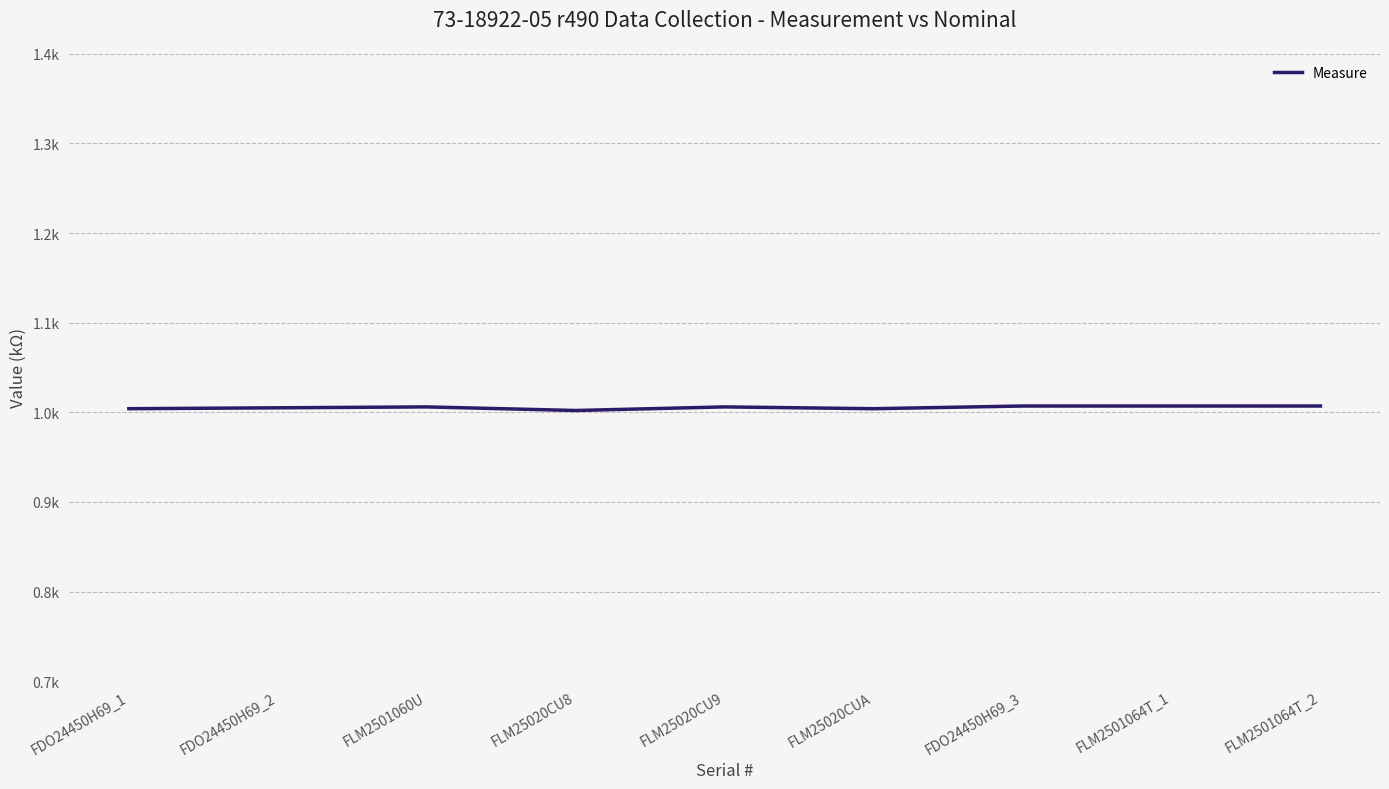

Which label corresponds to the largest value in the chart?

FDO24450H69_3